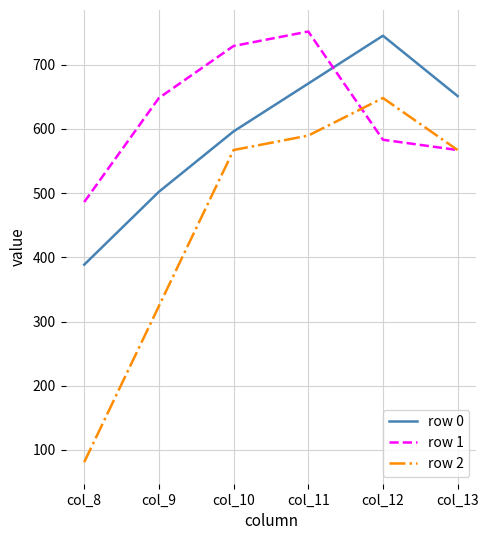

Rank the categories by row 1 value from highest to lowest.

col_11, col_10, col_9, col_12, col_13, col_8